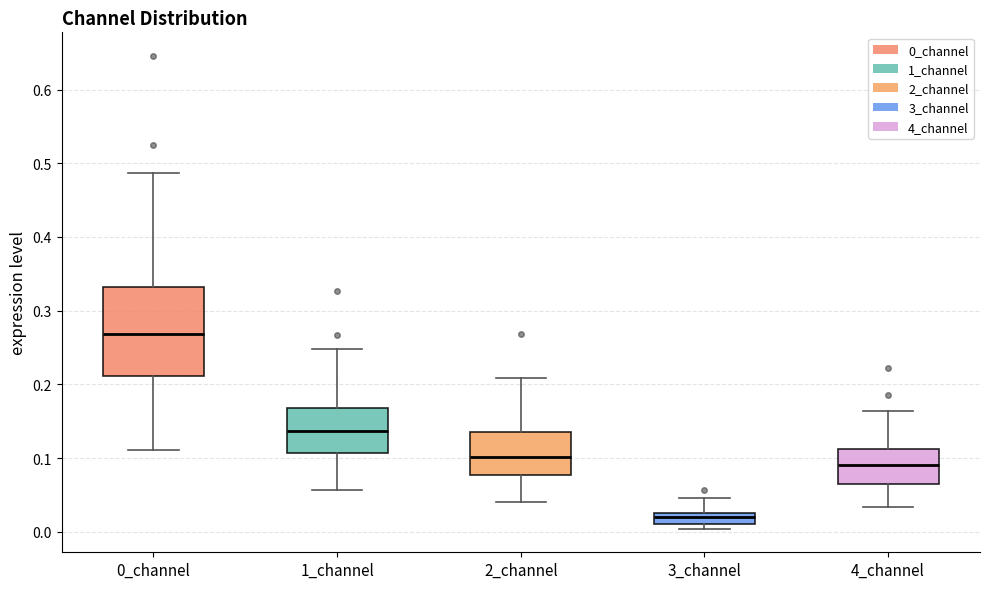

Which box's median line is the lowest?

3_channel